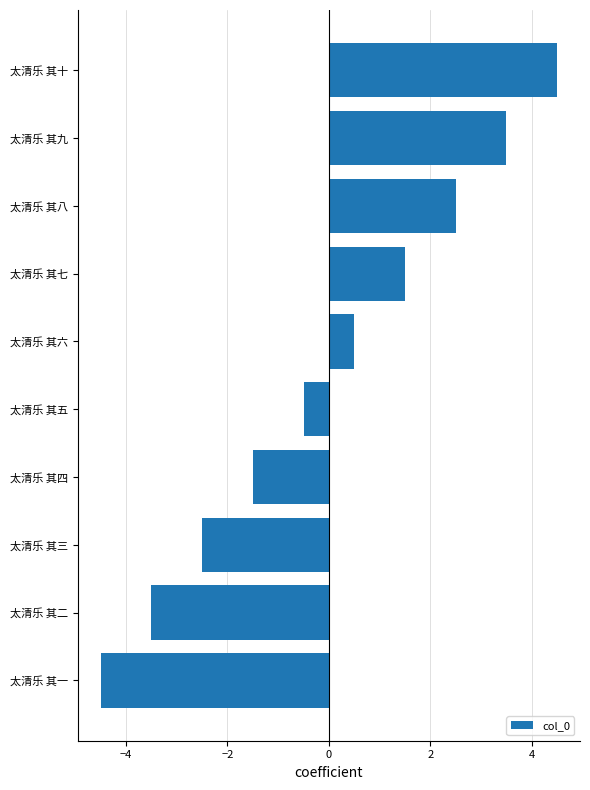

What is the greatest value displayed?

4.5